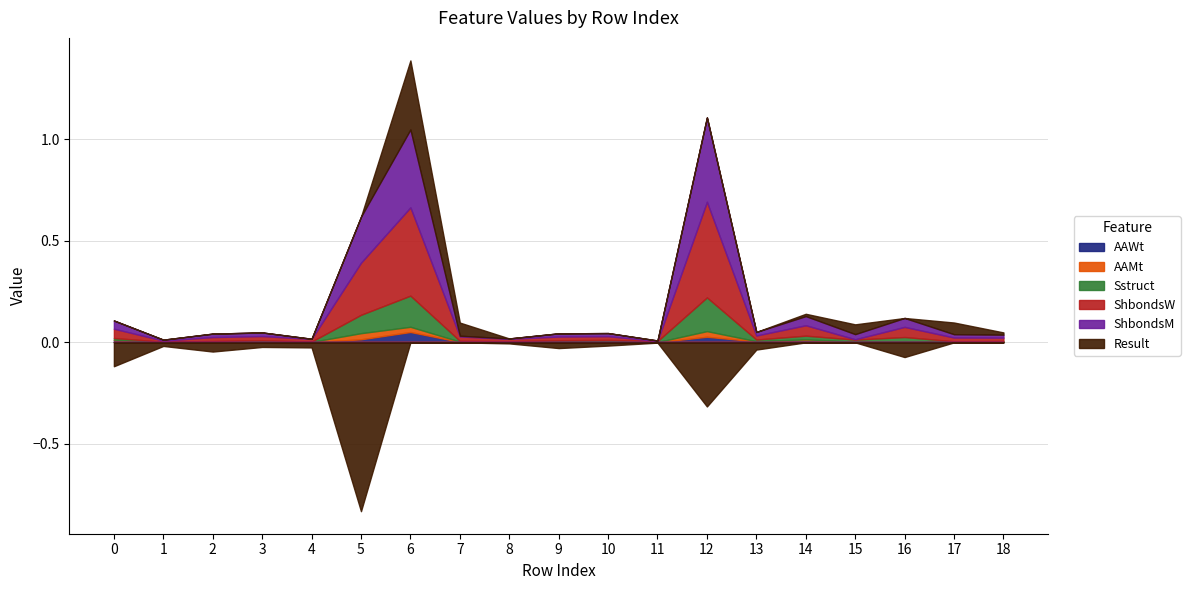

Which series has the largest total across all categories?

ShbondsW